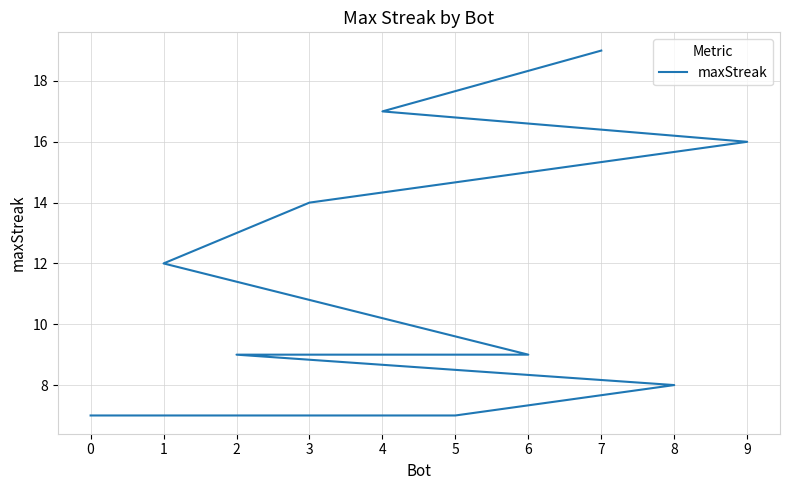

Is it true that the value at 3 is 8?

False